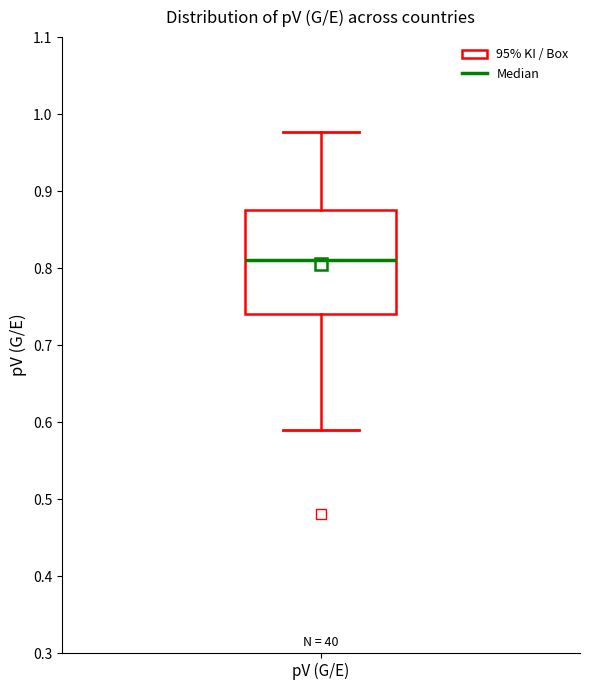

Where is the lower edge of the box for pV (G/E) on the y-axis? The values are not printed on the chart, so give them approximately, as read against the axis.

0.74